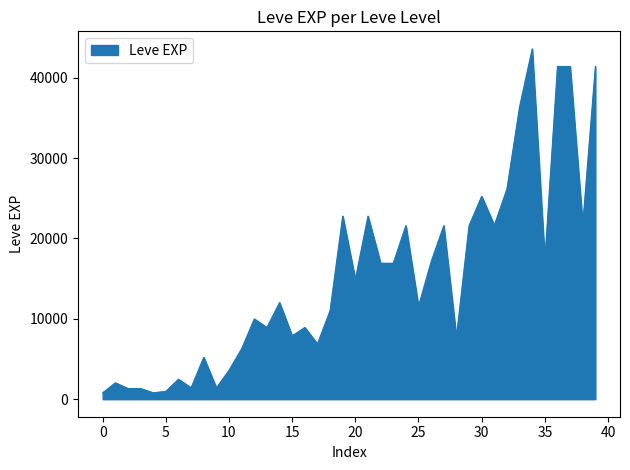

What is the difference between the maximum and minimum values?

42800